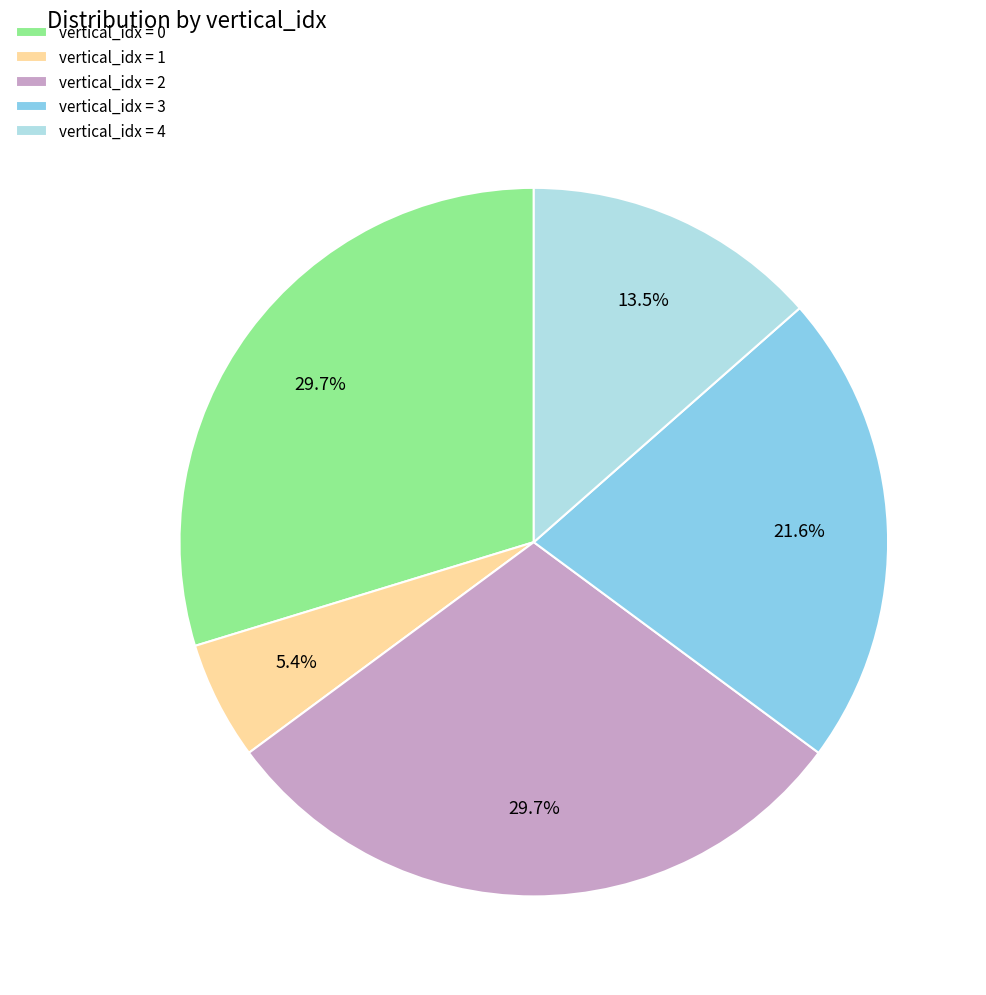

What is the ratio of the value at vertical_idx = 4 to the value at vertical_idx = 2?

0.5